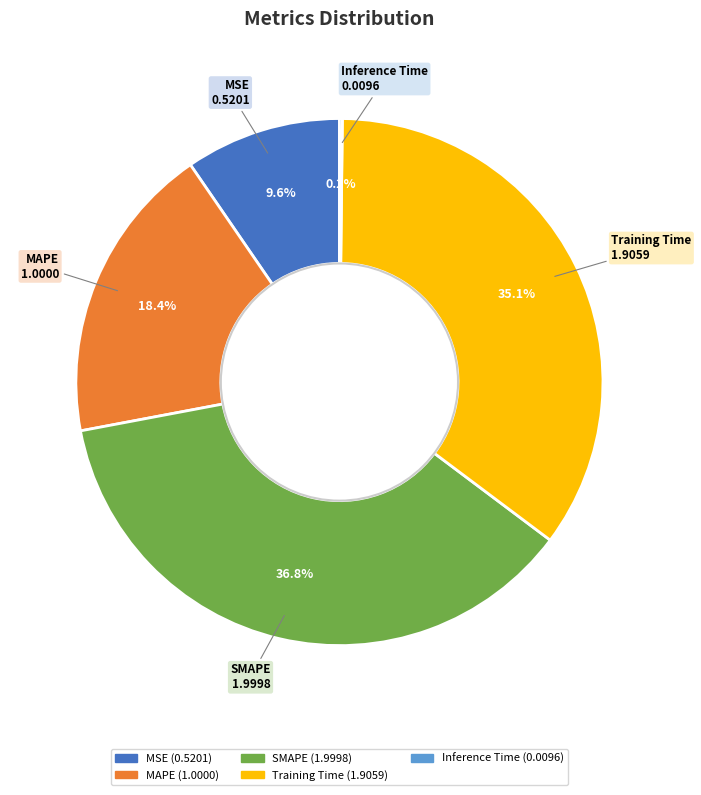

Which slice is the largest?

SMAPE